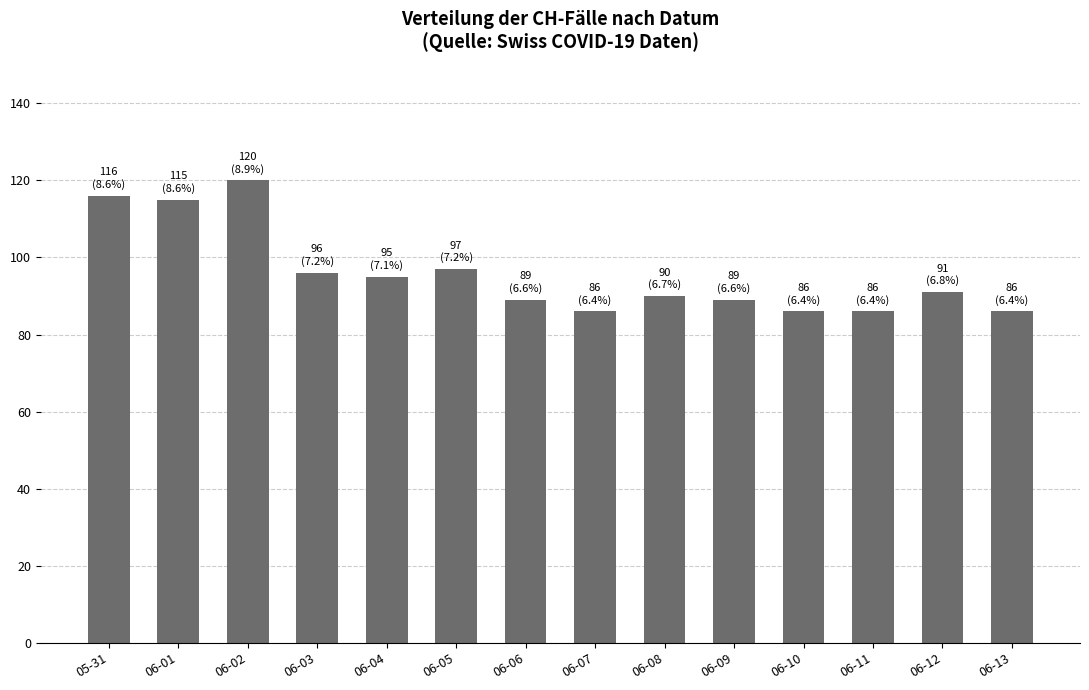

Reading right to left, list all the values displayed in this chart.

86	91	86	86	89	90	86	89	97	95	96	120	115	116